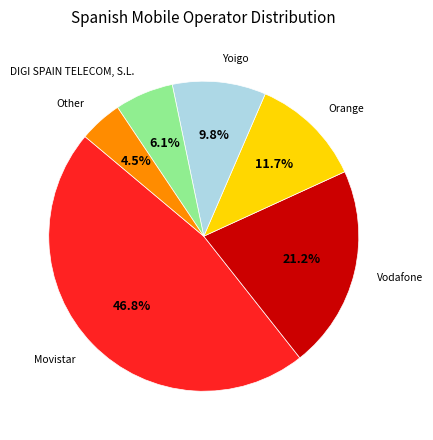

Is there any slice that represents more than half of the pie?

No